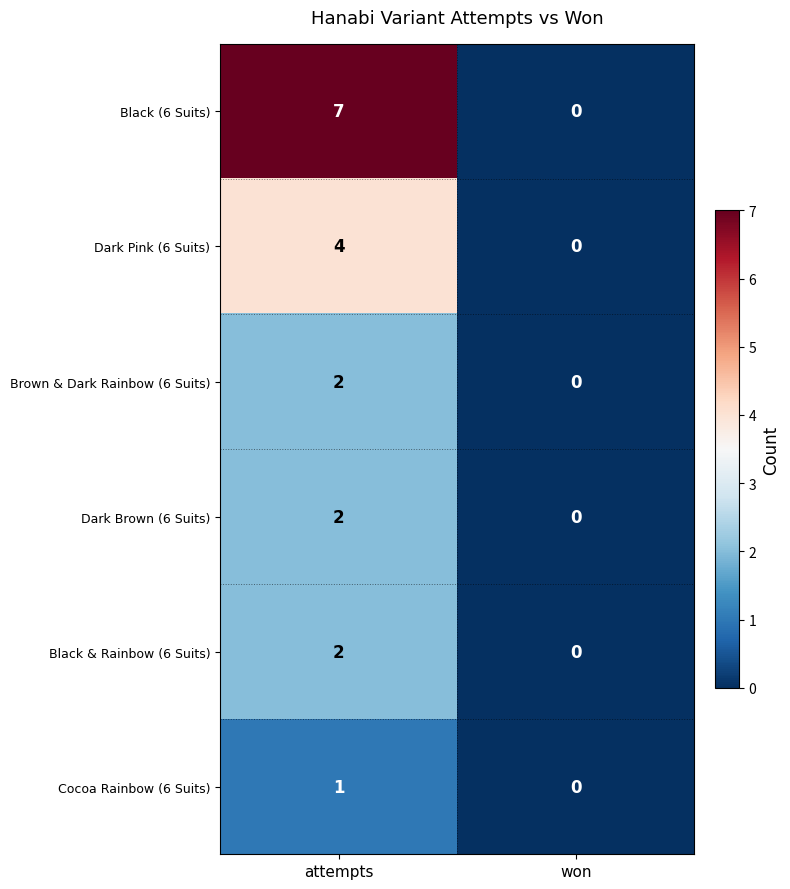

Which series changed the most between attempts and won?

Black (6 Suits)